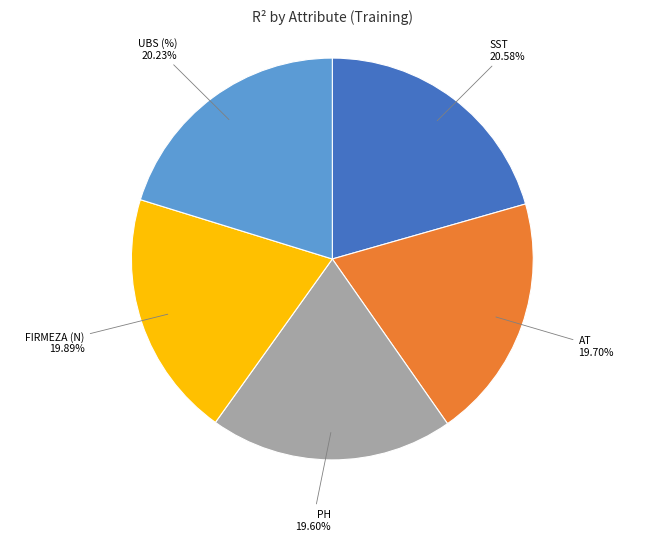

Does any single category account for the majority?

No